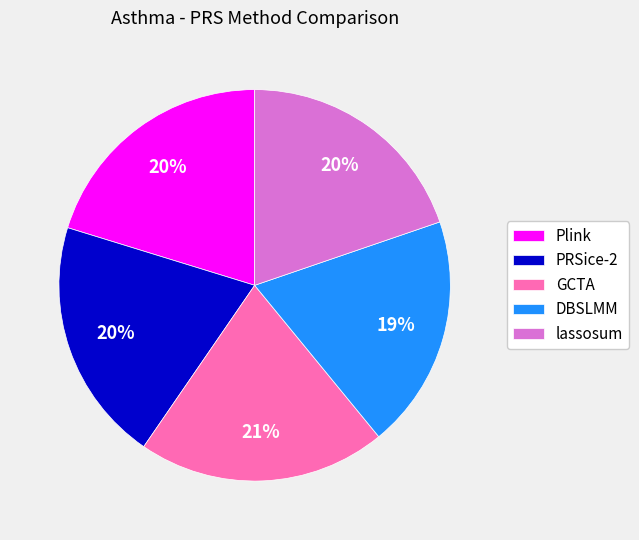

Is DBSLMM the majority of the pie?

No